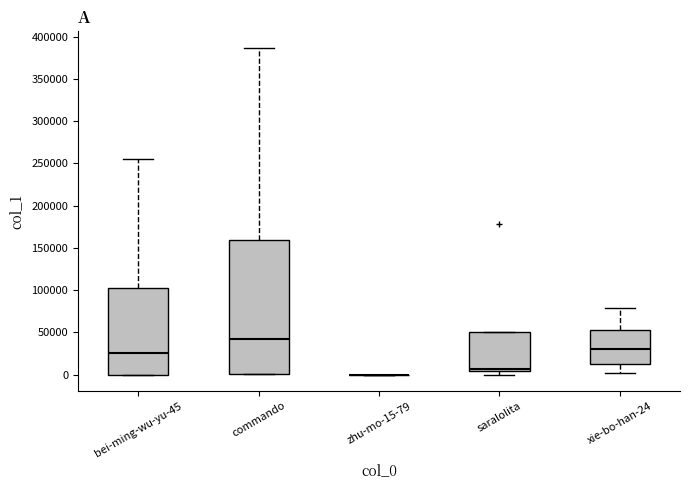

Where does the median line of the box for commando sit on the y-axis? The values are not printed on the chart, so give them approximately, as read against the axis.

40000